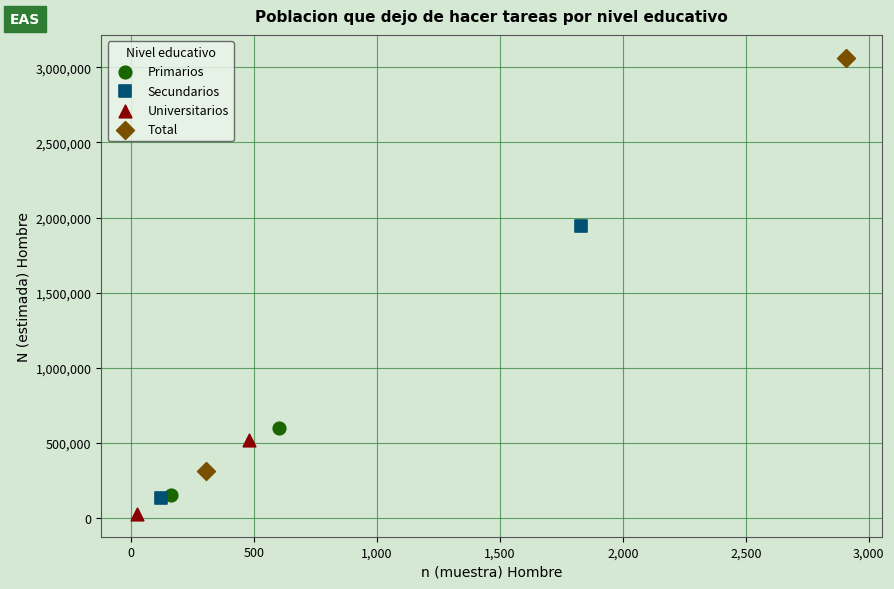

What are all the series names shown in the legend?

Primarios, Secundarios, Universitarios, Total